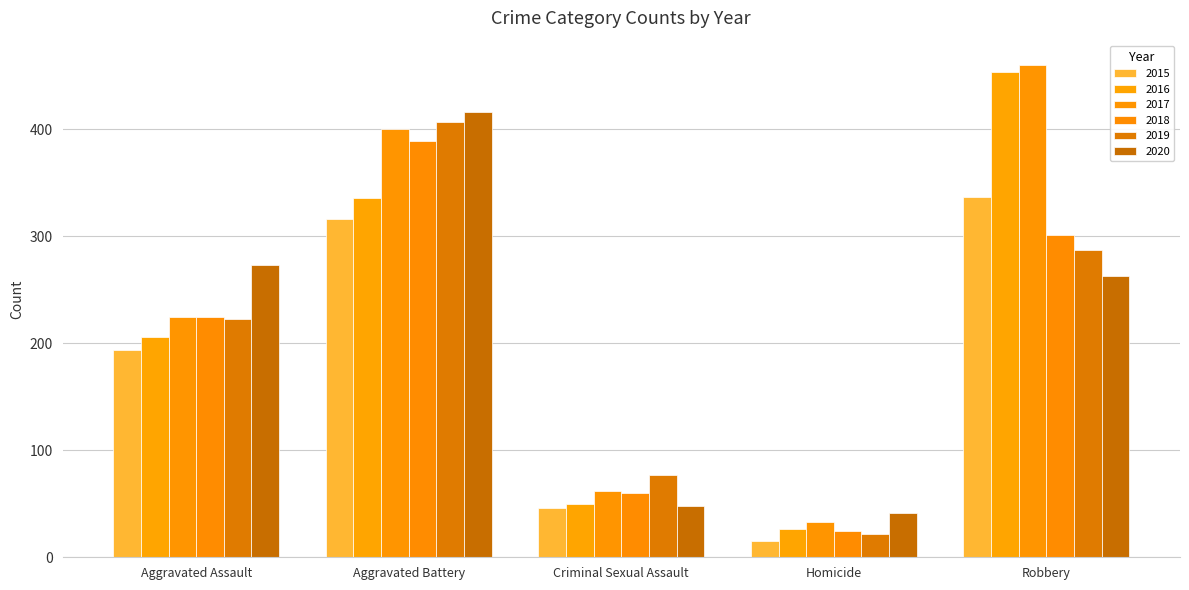

At Aggravated Assault, list the series in order from largest to smallest.

2020, 2017, 2018, 2019, 2016, 2015